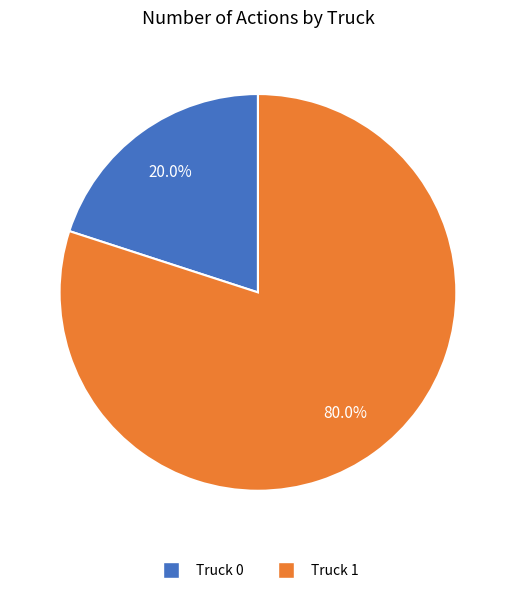

Which category has the smallest portion of the pie?

Truck 0